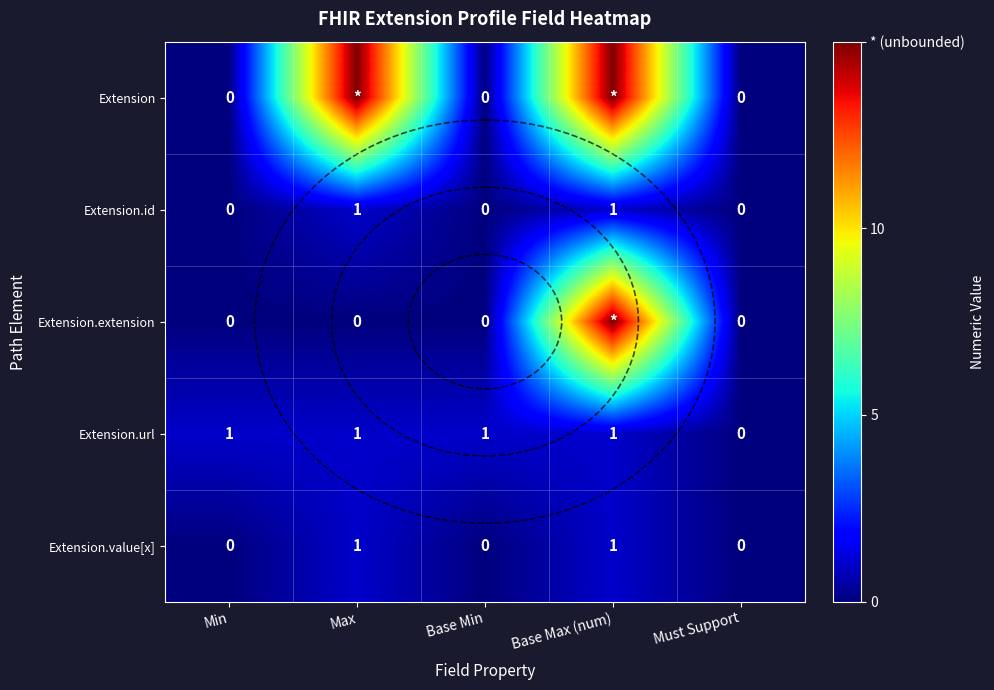

Is it true that Extension.value[x] equals 1 at Min?

False